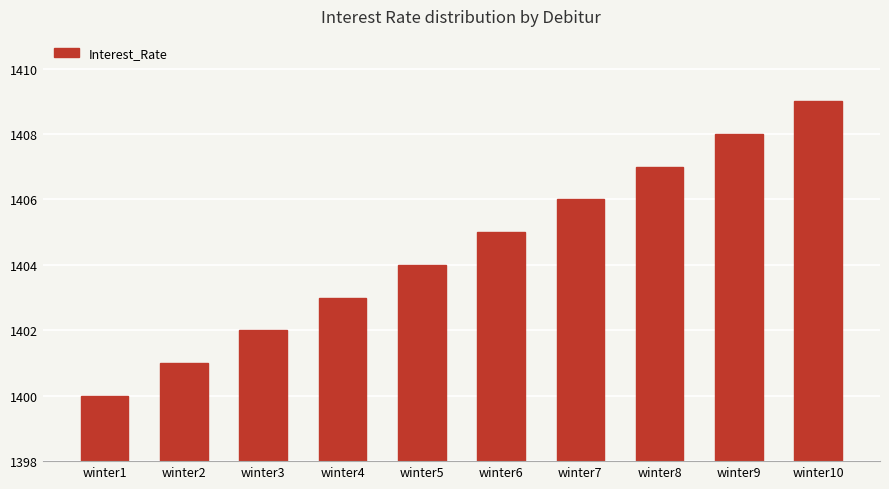

What is the change in value from winter3 to winter5?

+2